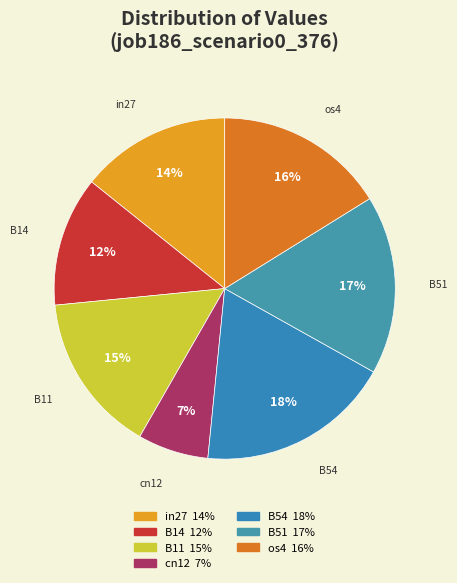

Which category has the biggest portion of the pie?

B54